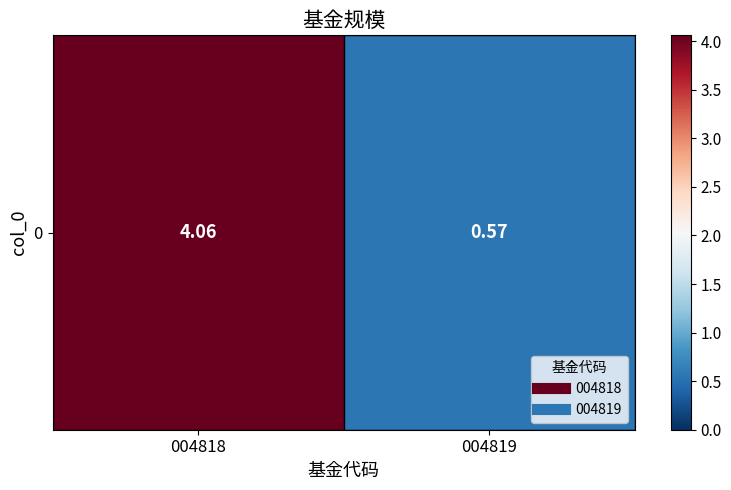

The value at 004818 is 4.1. True or false?

True